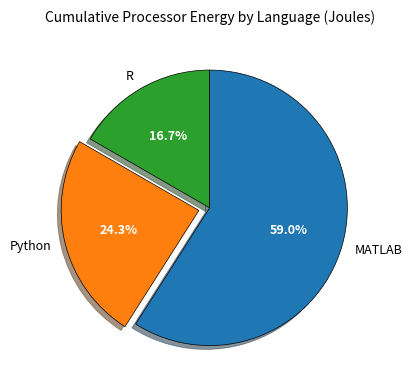

To the nearest percent, what portion does Python represent?

24%